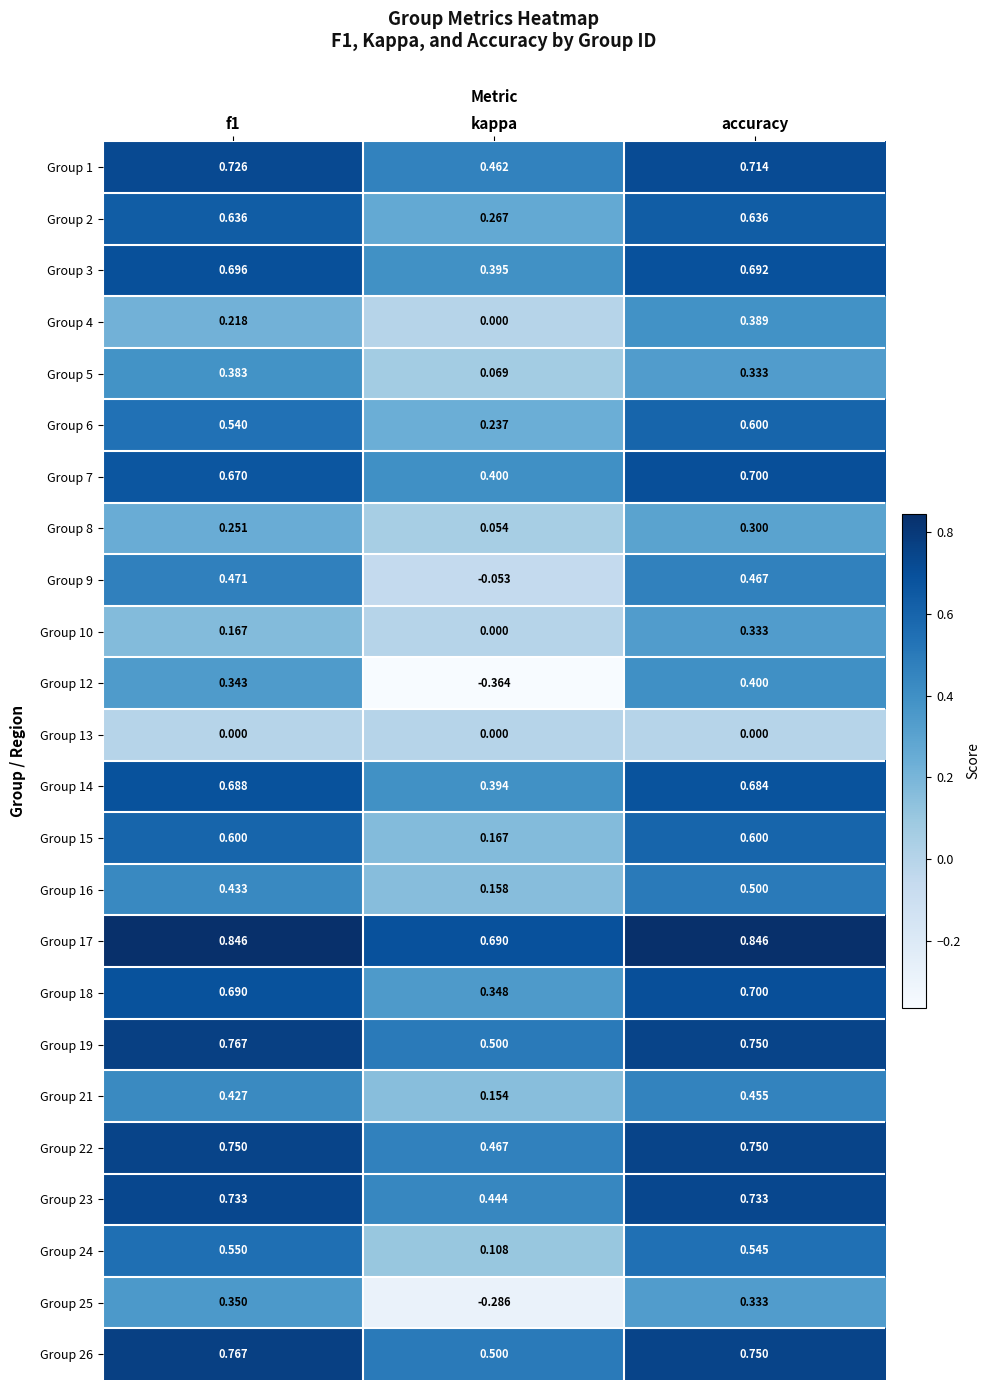

Where is Group 24 nearest to the value 0?

kappa